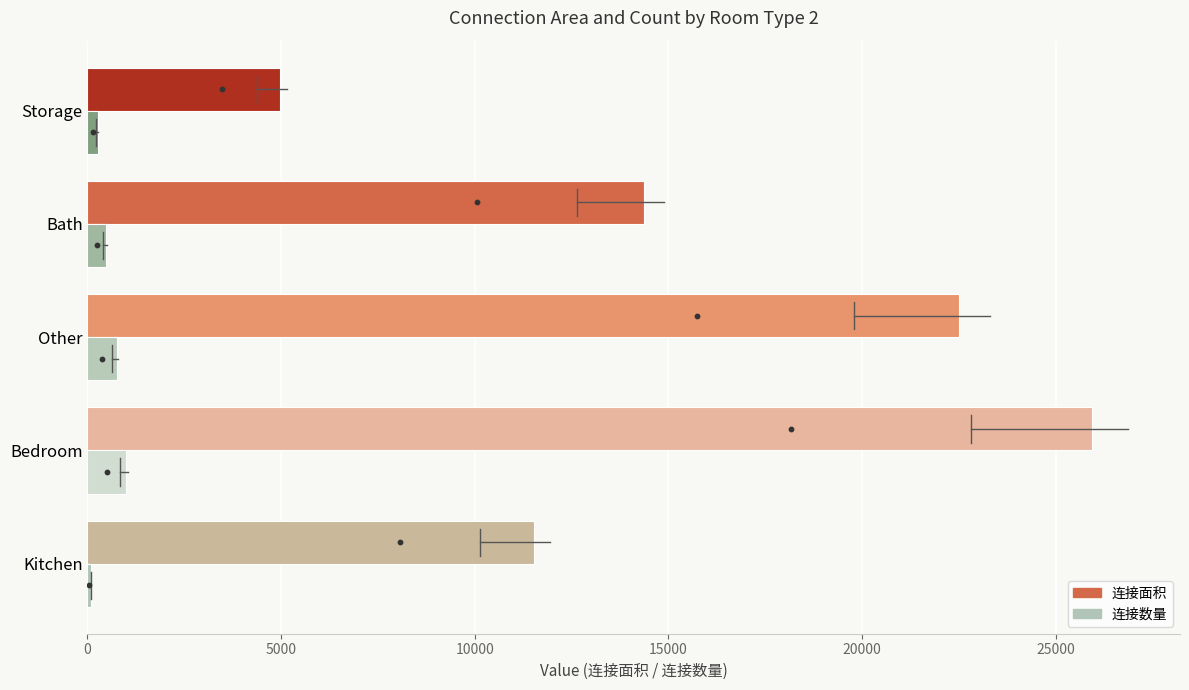

Which series has the widest spread of Y values?

连接面积